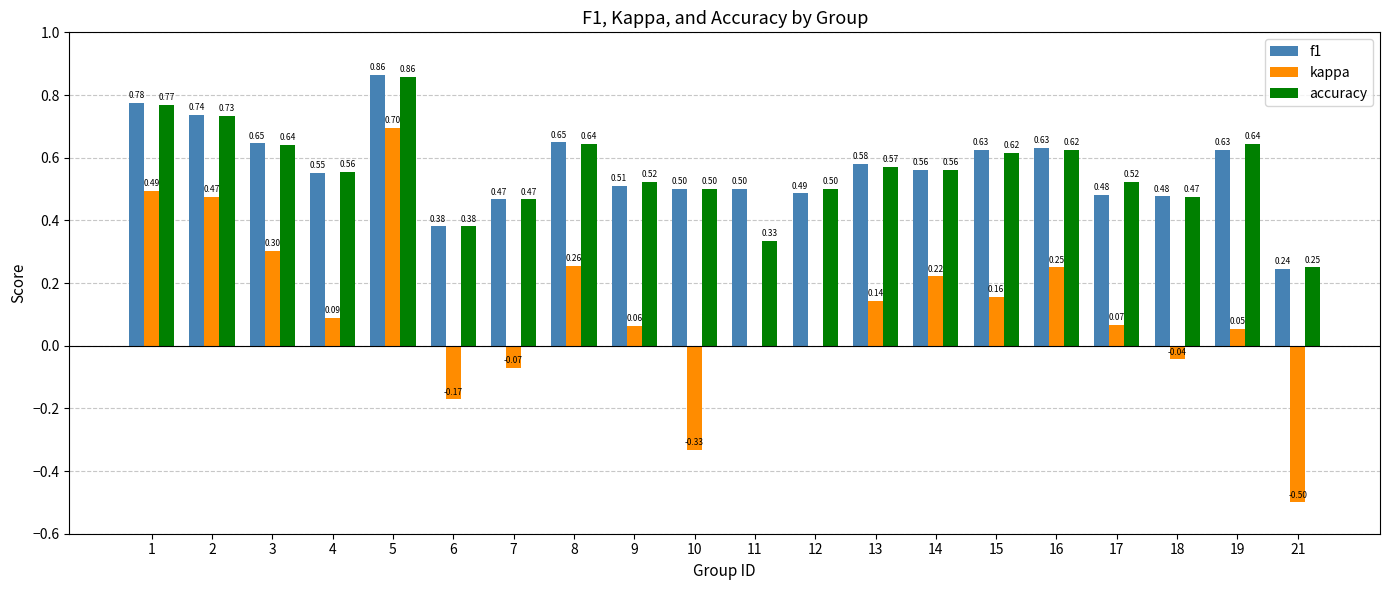

Between 3 and 18, which series saw the biggest shift?

kappa